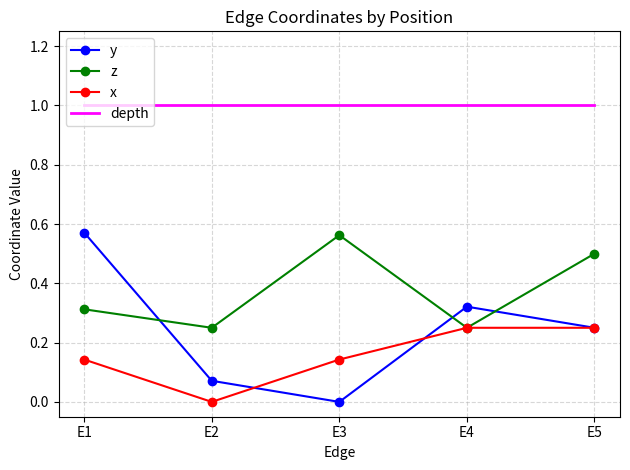

Is the value of x at E4 greater than the value of depth at E4?

No